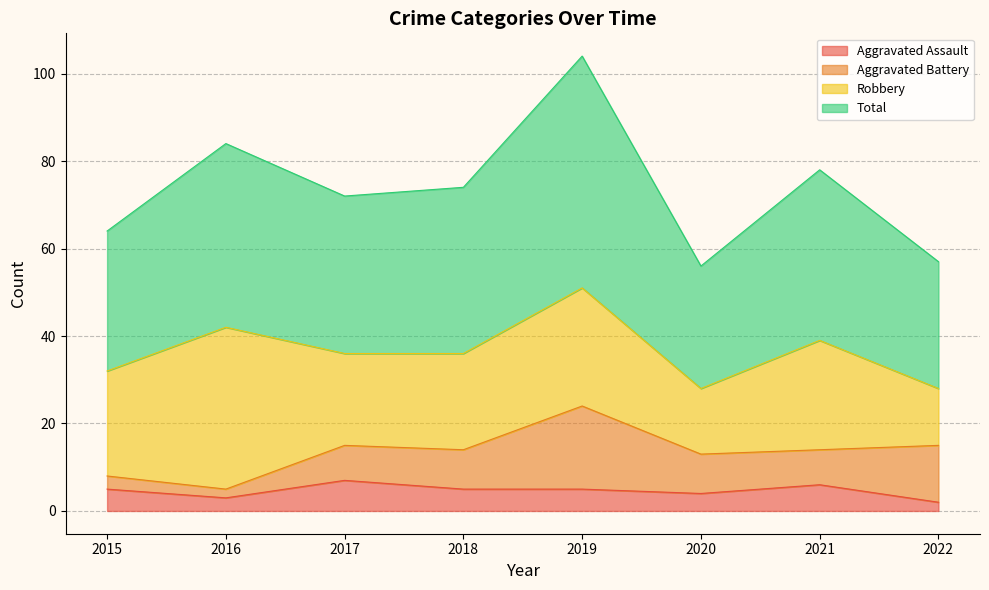

What value does the Aggravated Assault series have at 2015?

5